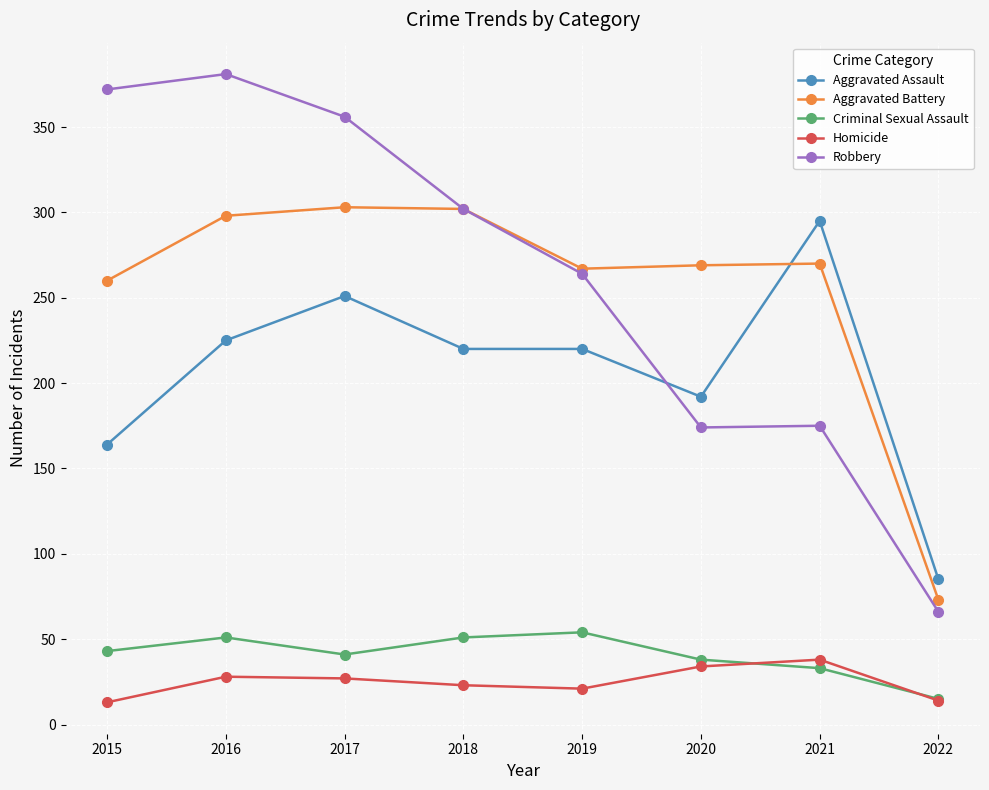

At which label does Aggravated Battery first exceed 270?

2016